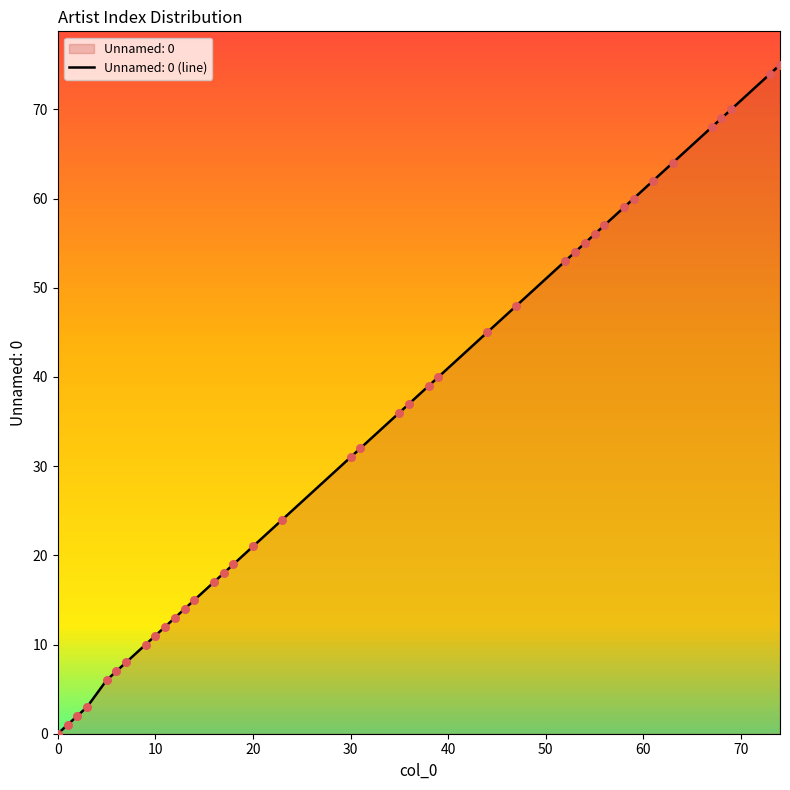

What is the ratio of the value at 20 to the value at 1?

21.0